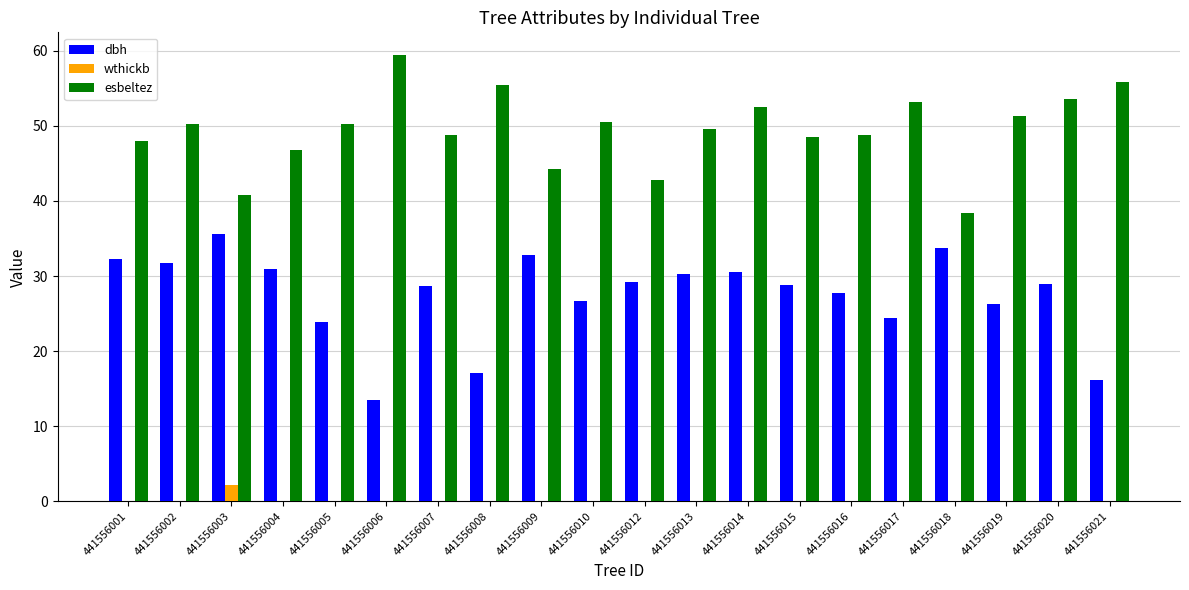

At which category does the chart reach its peak across all series?

441556006